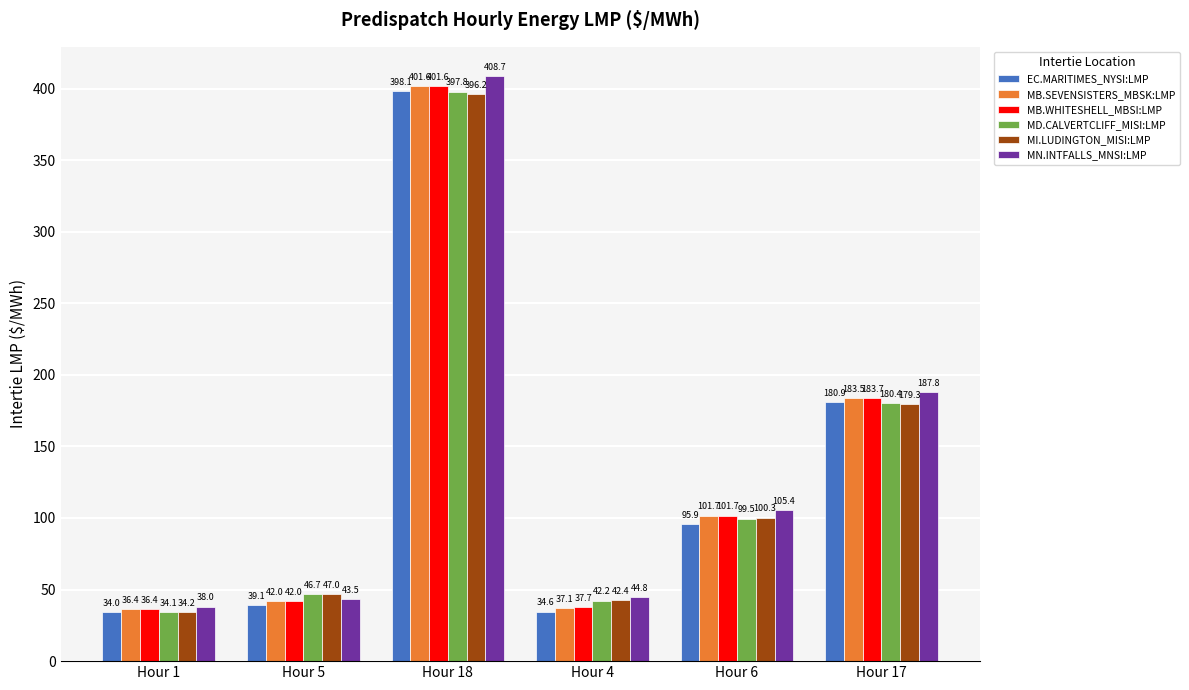

At which category is the sum across all series the highest?

Hour 18